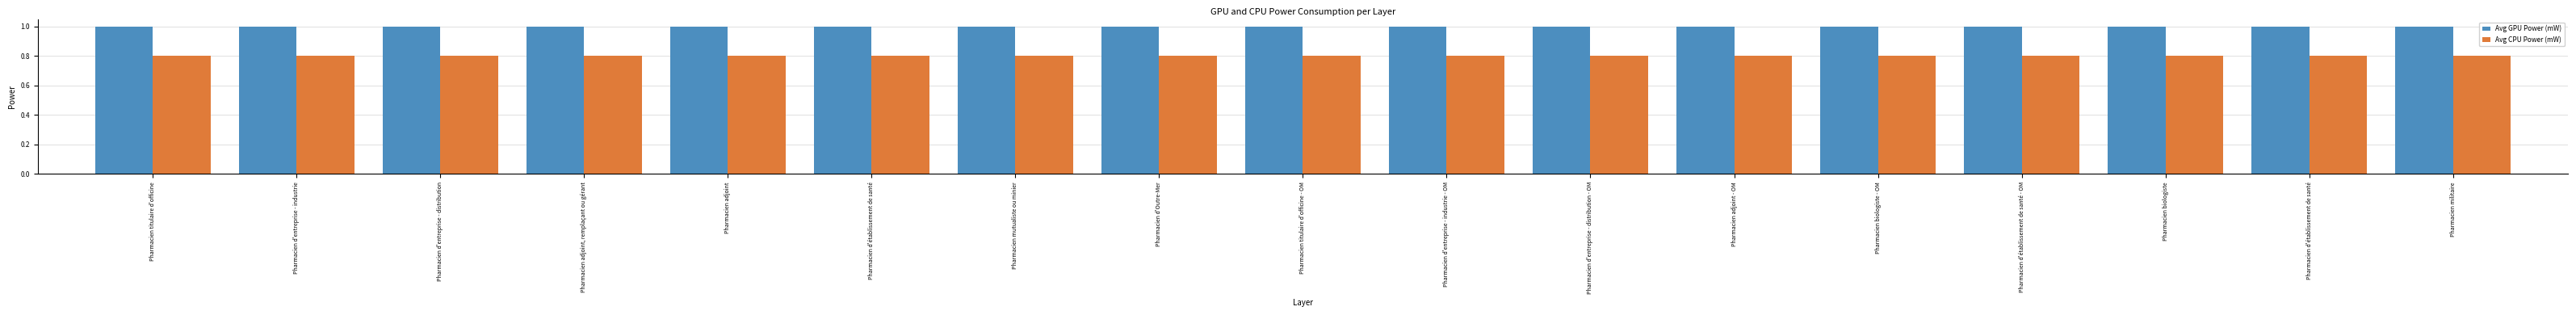

What is the smallest value displayed?

0.8